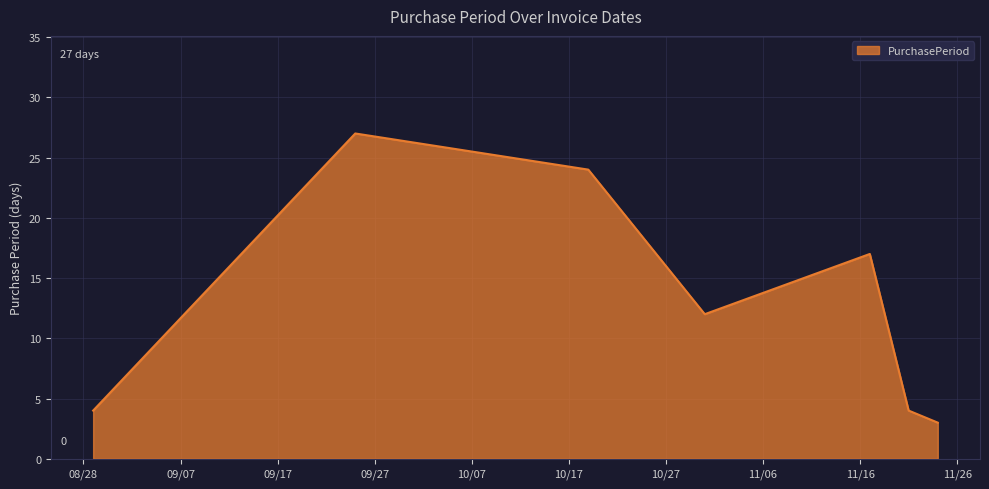

How many interior local peaks (higher than both neighbors) does the data have?

2